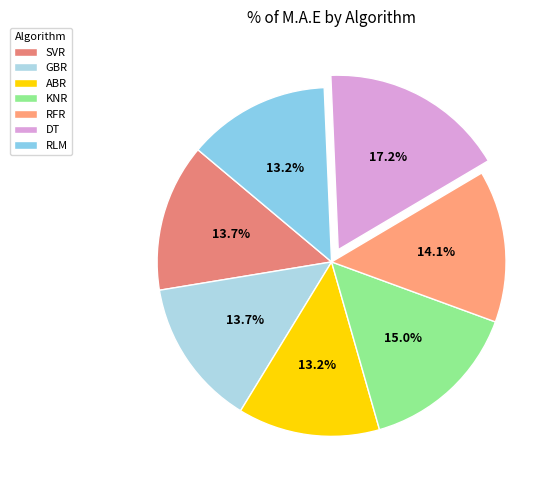

What is the largest slice in the pie chart?

DT